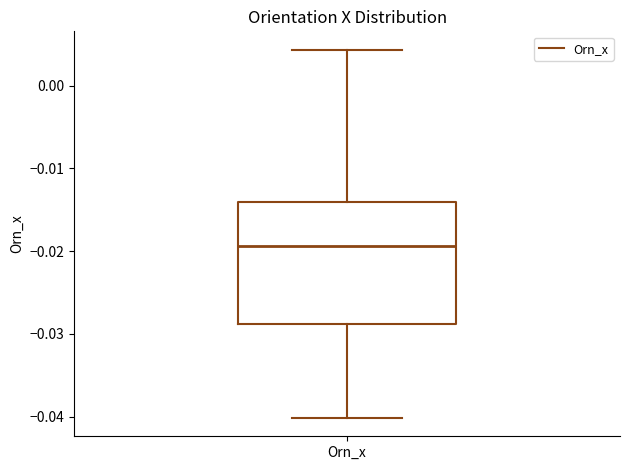

Where does the median line of the box for Orn_x sit on the y-axis? The values are not printed on the chart, so give them approximately, as read against the axis.

-0.019